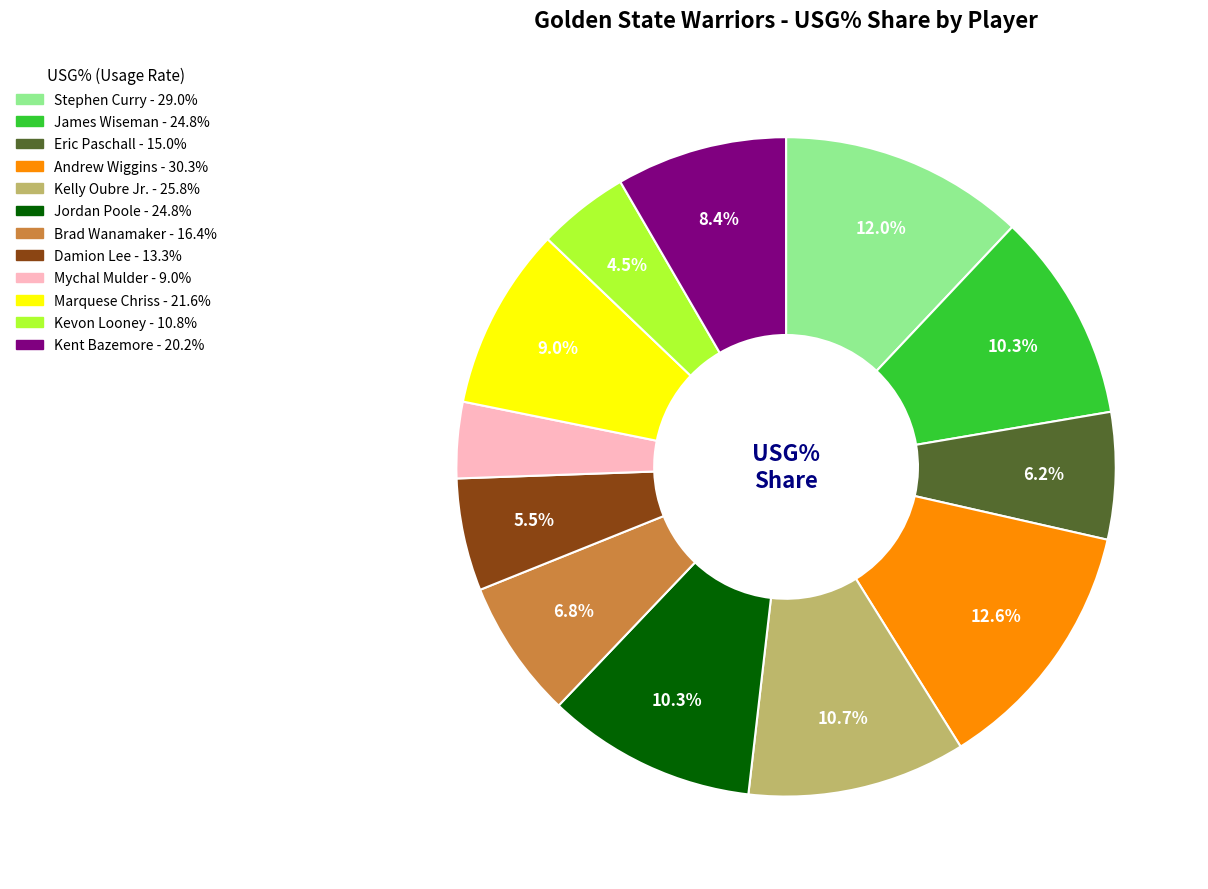

Does any single category account for the majority?

No